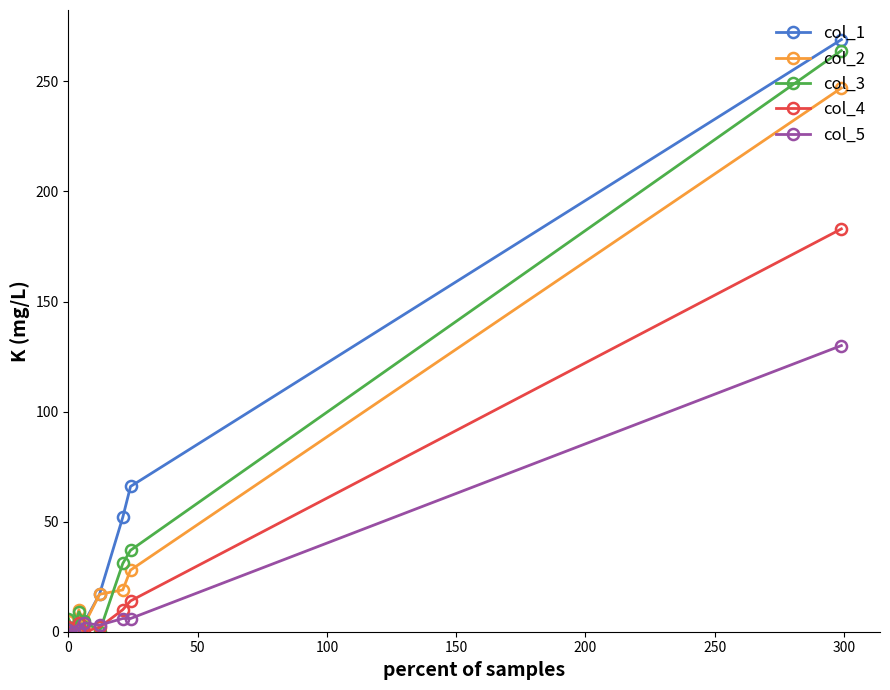

How many lines are shown in the chart?

5